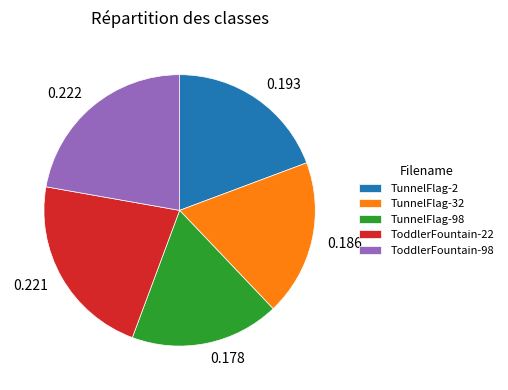

Is ToddlerFountain-98 the majority of the pie?

No